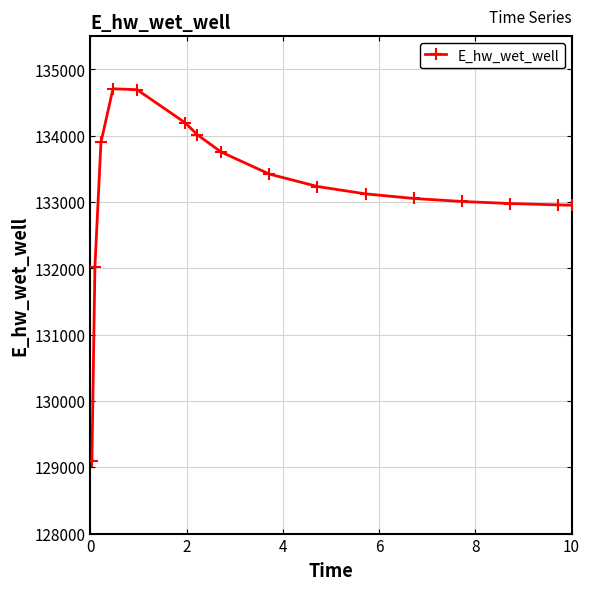

What is the difference between the second highest and second lowest values?

2668.8